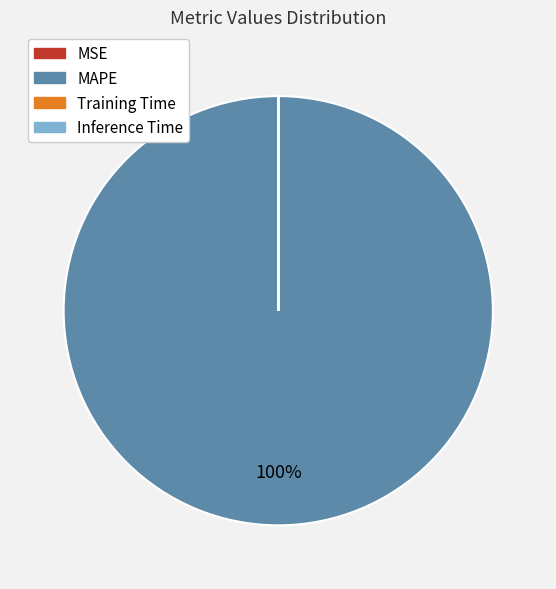

To the nearest percent, what is the average slice percentage?

25%